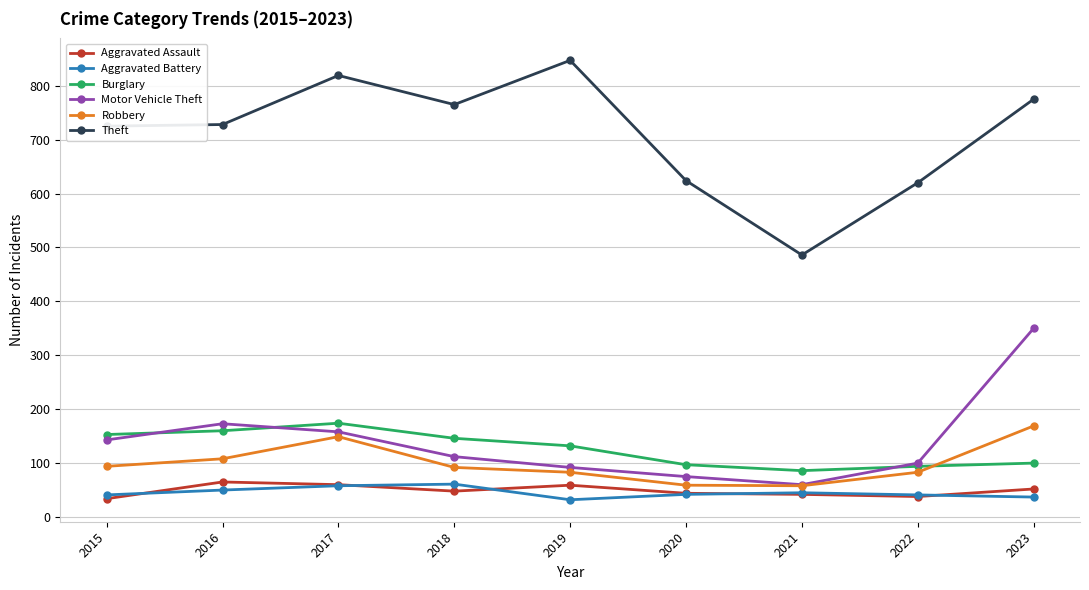

How many lines are shown in the chart?

6